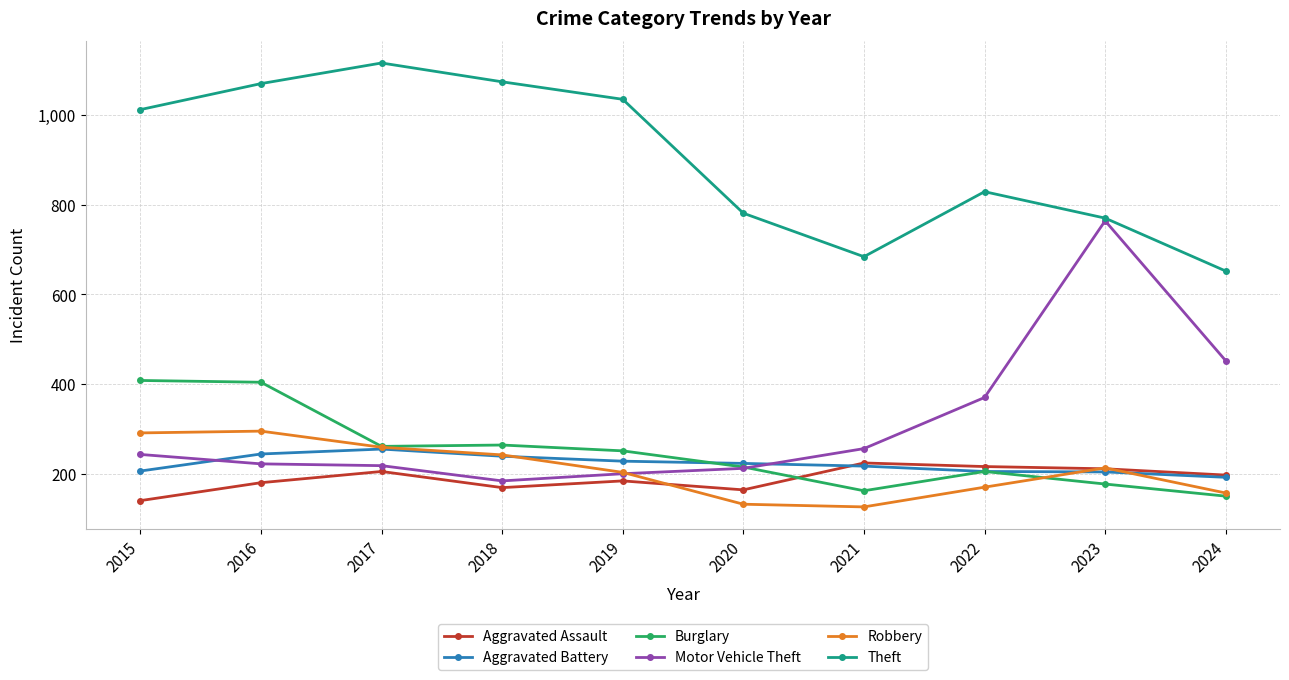

What is the greatest value displayed?

1116